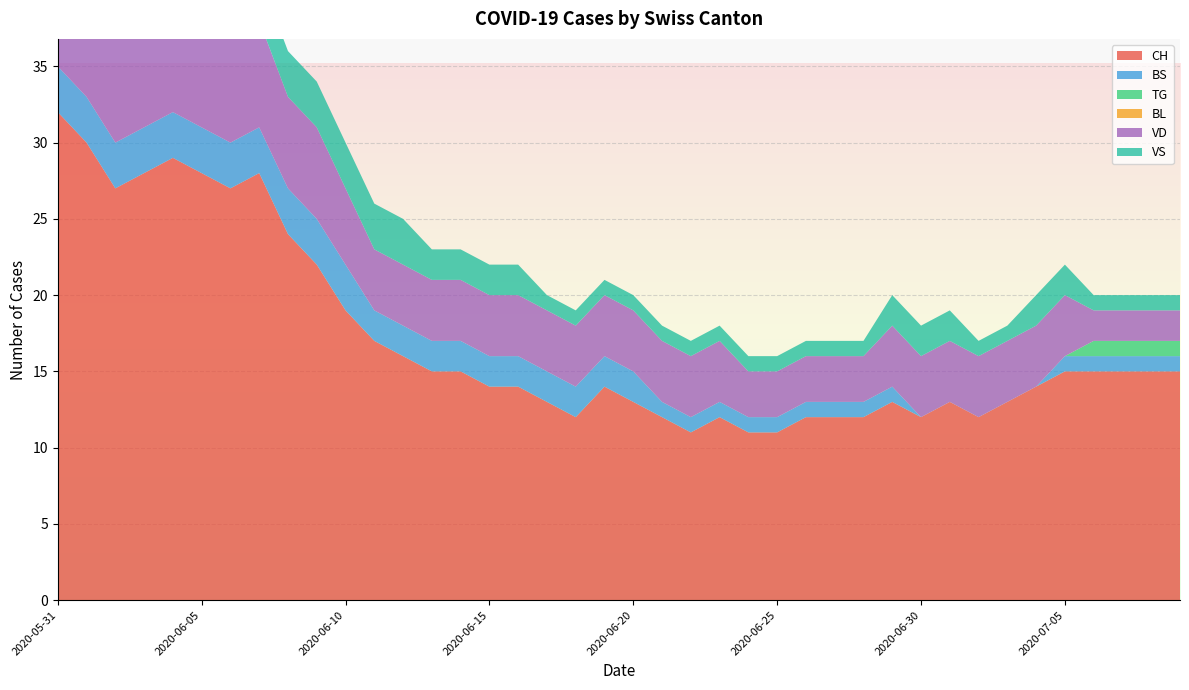

Reading right to left, extract all data points from this chart.

CH: 2020-07-09=15	2020-07-08=15	2020-07-07=15	2020-07-06=15	2020-07-05=15	2020-07-04=14	2020-07-03=13	2020-07-02=12	2020-07-01=13	2020-06-30=12	2020-06-29=13	2020-06-28=12	2020-06-27=12	2020-06-26=12	2020-06-25=11	2020-06-24=11	2020-06-23=12	2020-06-22=11	2020-06-21=12	2020-06-20=13	2020-06-19=14	2020-06-18=12	2020-06-17=13	2020-06-16=14	2020-06-15=14	2020-06-14=15	2020-06-13=15	2020-06-12=16	2020-06-11=17	2020-06-10=19	2020-06-09=22	2020-06-08=24	2020-06-07=28	2020-06-06=27	2020-06-05=28	2020-06-04=29	2020-06-03=28	2020-06-02=27	2020-06-01=30	2020-05-31=32
BS: 2020-07-09=1	2020-07-08=1	2020-07-07=1	2020-07-06=1	2020-07-05=1	2020-07-04=0	2020-07-03=0	2020-07-02=0	2020-07-01=0	2020-06-30=0	2020-06-29=1	2020-06-28=1	2020-06-27=1	2020-06-26=1	2020-06-25=1	2020-06-24=1	2020-06-23=1	2020-06-22=1	2020-06-21=1	2020-06-20=2	2020-06-19=2	2020-06-18=2	2020-06-17=2	2020-06-16=2	2020-06-15=2	2020-06-14=2	2020-06-13=2	2020-06-12=2	2020-06-11=2	2020-06-10=3	2020-06-09=3	2020-06-08=3	2020-06-07=3	2020-06-06=3	2020-06-05=3	2020-06-04=3	2020-06-03=3	2020-06-02=3	2020-06-01=3	2020-05-31=3
TG: 2020-07-09=1	2020-07-08=1	2020-07-07=1	2020-07-06=1	2020-07-05=0	2020-07-04=0	2020-07-03=0	2020-07-02=0	2020-07-01=0	2020-06-30=0	2020-06-29=0	2020-06-28=0	2020-06-27=0	2020-06-26=0	2020-06-25=0	2020-06-24=0	2020-06-23=0	2020-06-22=0	2020-06-21=0	2020-06-20=0	2020-06-19=0	2020-06-18=0	2020-06-17=0	2020-06-16=0	2020-06-15=0	2020-06-14=0	2020-06-13=0	2020-06-12=0	2020-06-11=0	2020-06-10=0	2020-06-09=0	2020-06-08=0	2020-06-07=0	2020-06-06=0	2020-06-05=0	2020-06-04=0	2020-06-03=0	2020-06-02=0	2020-06-01=0	2020-05-31=0
BL: 2020-07-09=0	2020-07-08=0	2020-07-07=0	2020-07-06=0	2020-07-05=0	2020-07-04=0	2020-07-03=0	2020-07-02=0	2020-07-01=0	2020-06-30=0	2020-06-29=0	2020-06-28=0	2020-06-27=0	2020-06-26=0	2020-06-25=0	2020-06-24=0	2020-06-23=0	2020-06-22=0	2020-06-21=0	2020-06-20=0	2020-06-19=0	2020-06-18=0	2020-06-17=0	2020-06-16=0	2020-06-15=0	2020-06-14=0	2020-06-13=0	2020-06-12=0	2020-06-11=0	2020-06-10=0	2020-06-09=0	2020-06-08=0	2020-06-07=0	2020-06-06=0	2020-06-05=0	2020-06-04=0	2020-06-03=0	2020-06-02=0	2020-06-01=0	2020-05-31=0
VD: 2020-07-09=2	2020-07-08=2	2020-07-07=2	2020-07-06=2	2020-07-05=4	2020-07-04=4	2020-07-03=4	2020-07-02=4	2020-07-01=4	2020-06-30=4	2020-06-29=4	2020-06-28=3	2020-06-27=3	2020-06-26=3	2020-06-25=3	2020-06-24=3	2020-06-23=4	2020-06-22=4	2020-06-21=4	2020-06-20=4	2020-06-19=4	2020-06-18=4	2020-06-17=4	2020-06-16=4	2020-06-15=4	2020-06-14=4	2020-06-13=4	2020-06-12=4	2020-06-11=4	2020-06-10=5	2020-06-09=6	2020-06-08=6	2020-06-07=7	2020-06-06=7	2020-06-05=7	2020-06-04=7	2020-06-03=7	2020-06-02=7	2020-06-01=8	2020-05-31=8
VS: 2020-07-09=1	2020-07-08=1	2020-07-07=1	2020-07-06=1	2020-07-05=2	2020-07-04=2	2020-07-03=1	2020-07-02=1	2020-07-01=2	2020-06-30=2	2020-06-29=2	2020-06-28=1	2020-06-27=1	2020-06-26=1	2020-06-25=1	2020-06-24=1	2020-06-23=1	2020-06-22=1	2020-06-21=1	2020-06-20=1	2020-06-19=1	2020-06-18=1	2020-06-17=1	2020-06-16=2	2020-06-15=2	2020-06-14=2	2020-06-13=2	2020-06-12=3	2020-06-11=3	2020-06-10=3	2020-06-09=3	2020-06-08=3	2020-06-07=3	2020-06-06=3	2020-06-05=3	2020-06-04=3	2020-06-03=3	2020-06-02=3	2020-06-01=3	2020-05-31=5